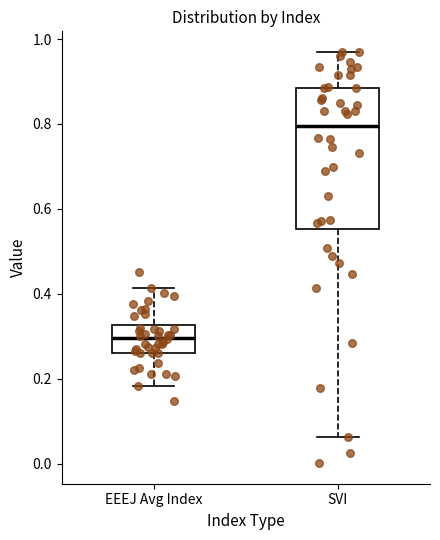

Reading left to right, read every box against the y-axis: the position of its median line, the range the box covers, and the ends of its whiskers. The values are not printed on the chart, so give them approximately, as read against the axis.

EEEJ Avg Index: median 0.30, box 0.26 to 0.32, whiskers 0.18 to 0.42
SVI: median 0.80, box 0.56 to 0.88, whiskers 0.06 to 0.96